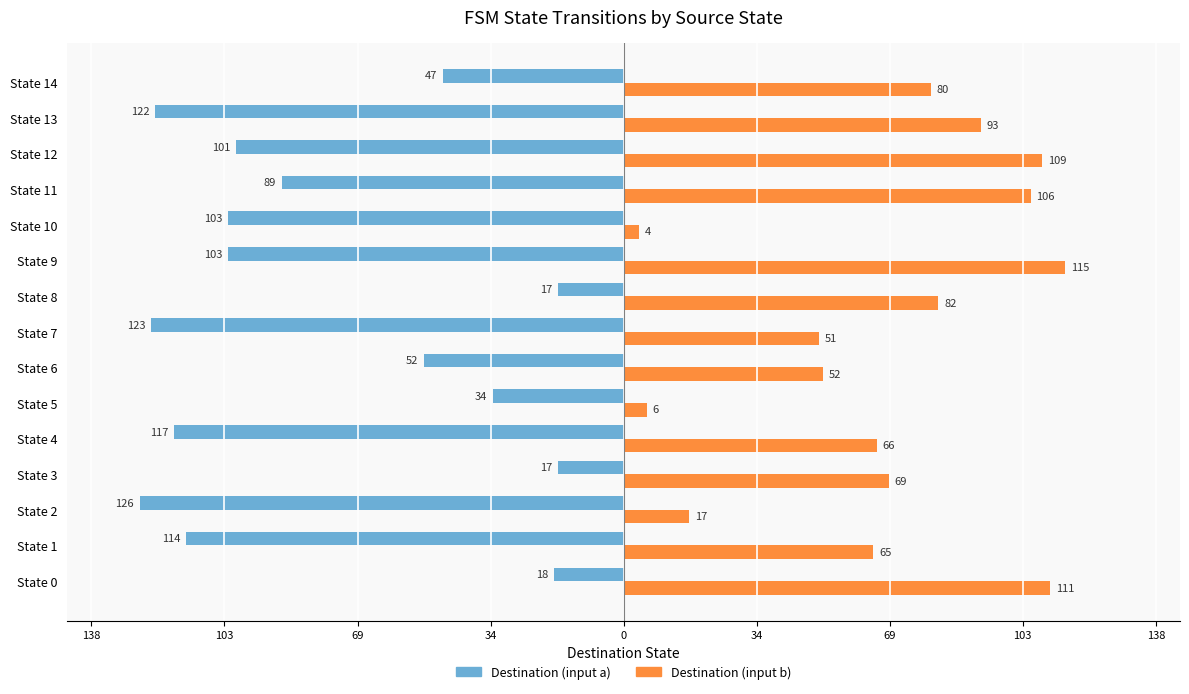

What are all the series names shown in the legend?

Destination (input a), Destination (input b)